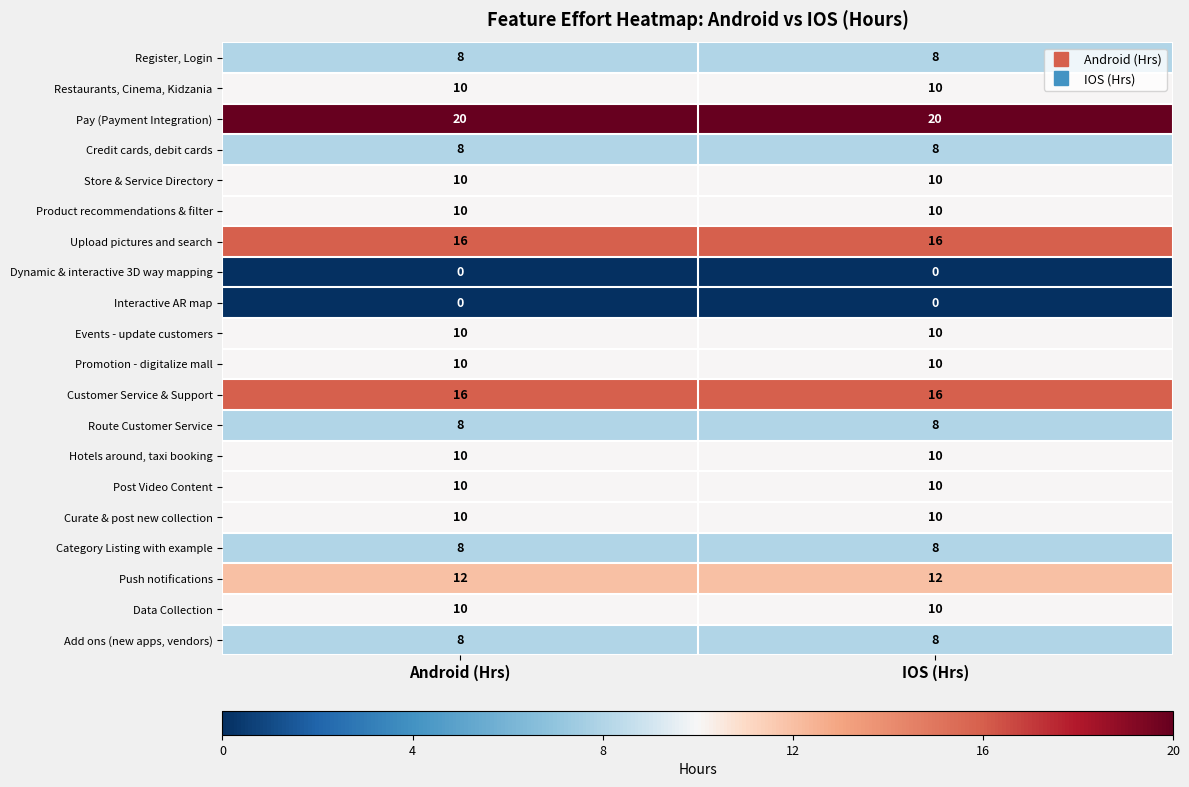

What is the average value of the Customer Service & Support series?

16